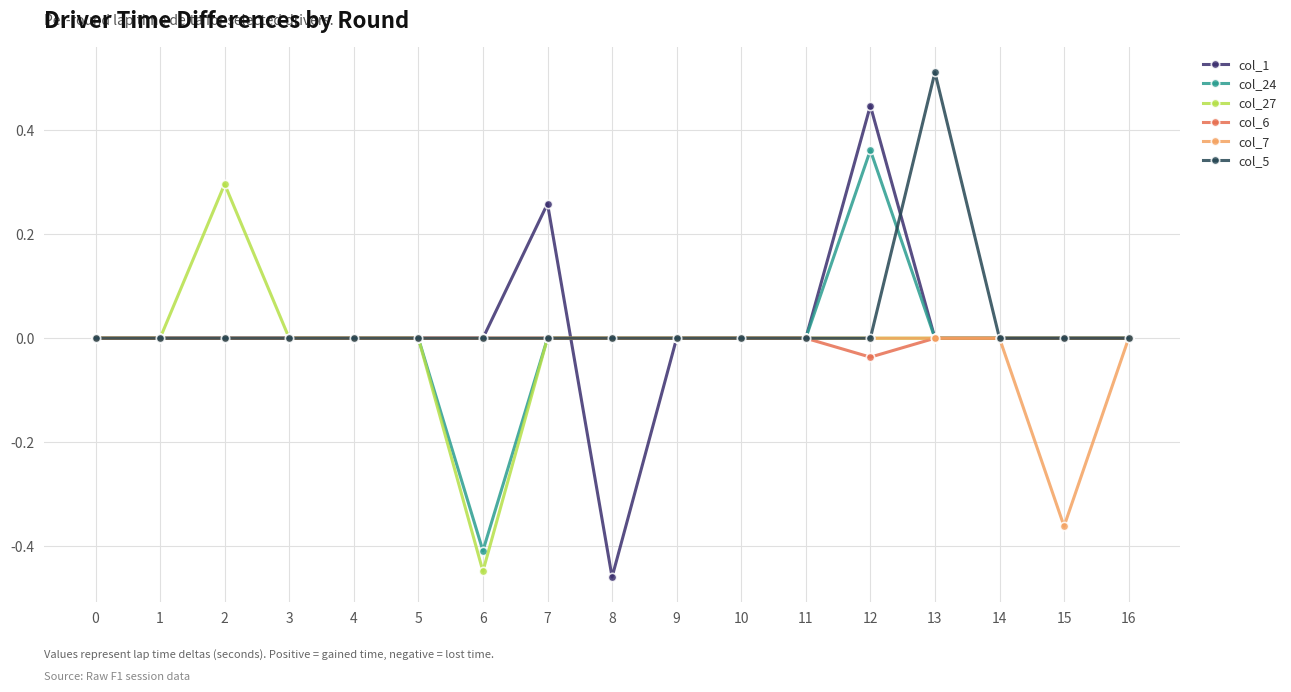

True or false: col_24 has a value of 0.0 at 14.

True